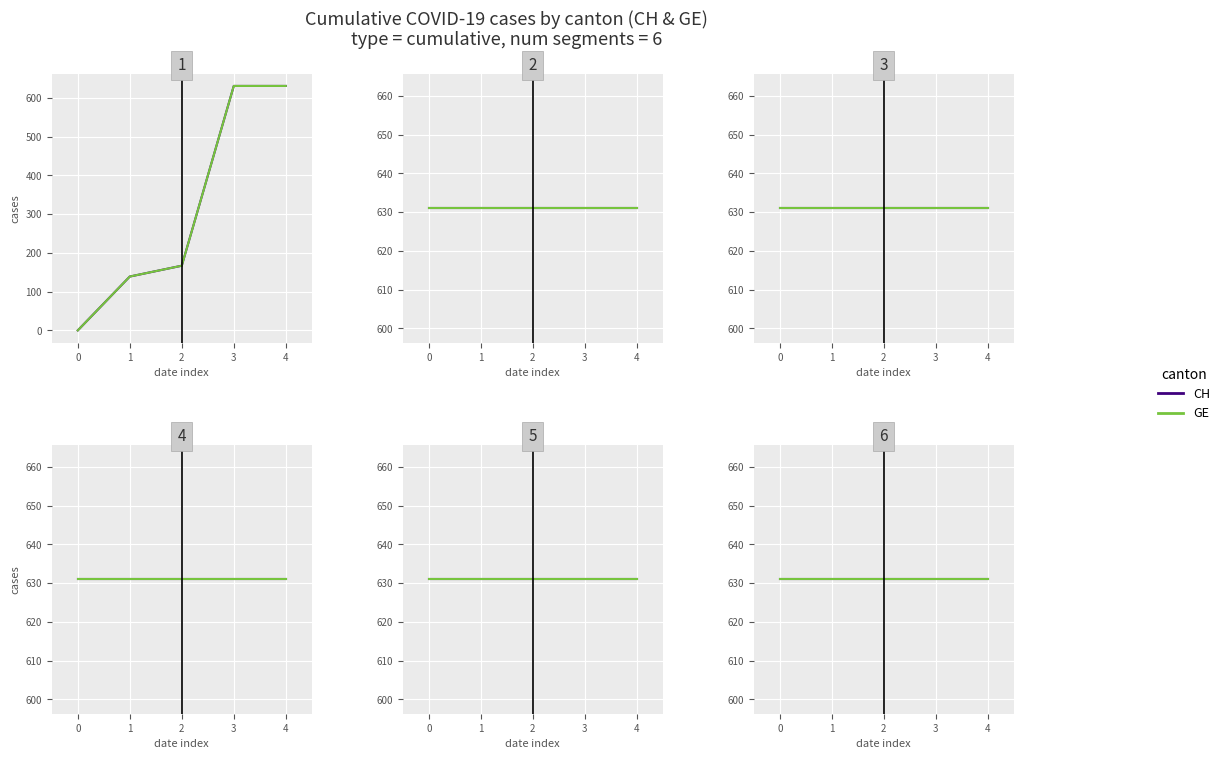

True or false: CH and GE cross at least once.

False